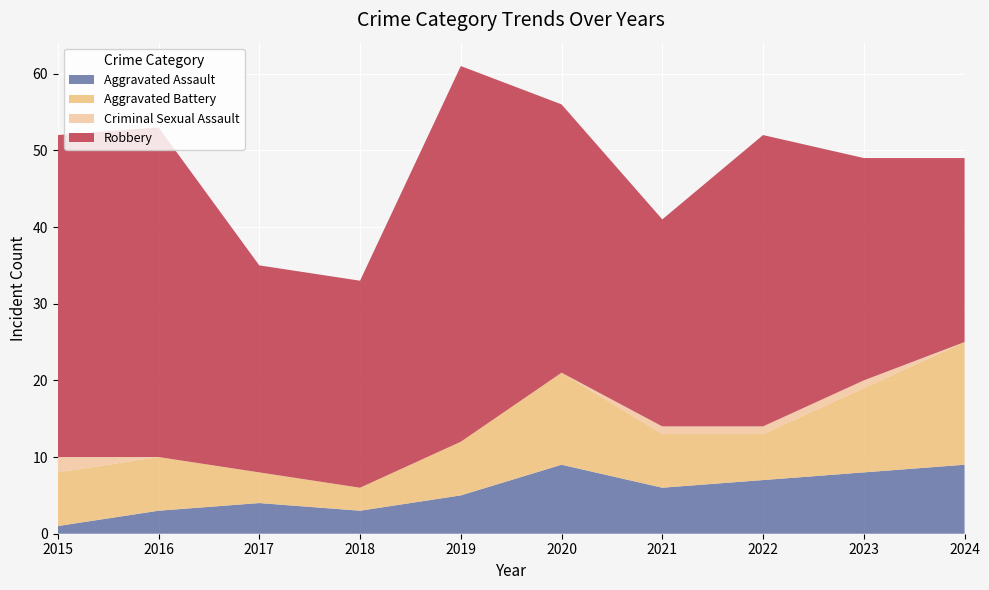

Reading left to right, list all the values displayed in this chart.

Aggravated Assault: 1	3	4	3	5	9	6	7	8	9
Aggravated Battery: 7	7	4	3	7	12	7	6	11	16
Criminal Sexual Assault: 2	0	0	0	0	0	1	1	1	0
Robbery: 42	43	27	27	49	35	27	38	29	24